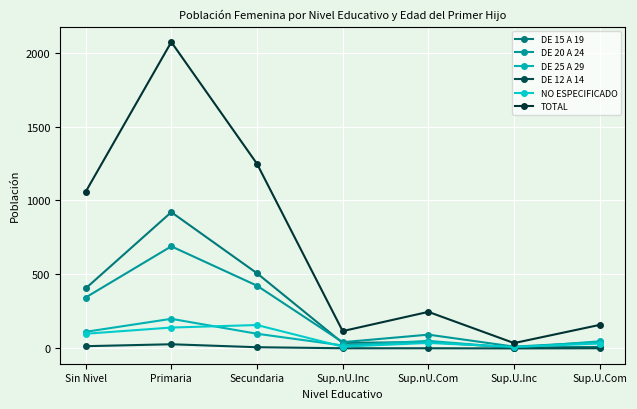

Rank the series at Primaria from lowest to highest value.

DE 12 A 14, NO ESPECIFICADO, DE 25 A 29, DE 20 A 24, DE 15 A 19, TOTAL